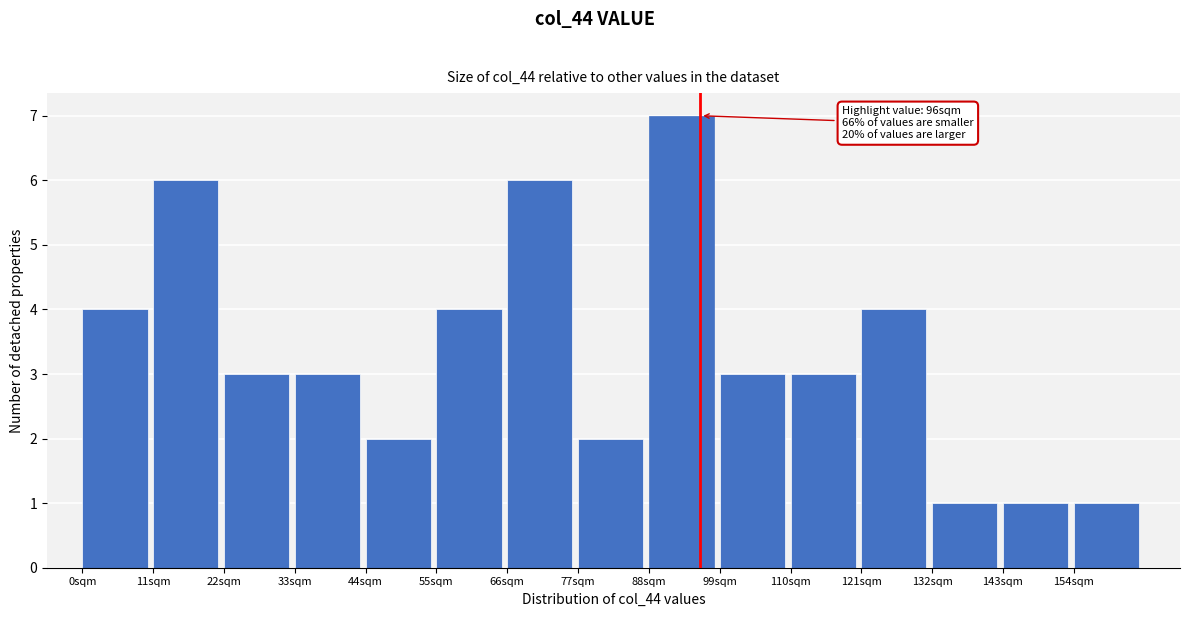

Over which range of the x-axis is the bar tallest?

88 to 99